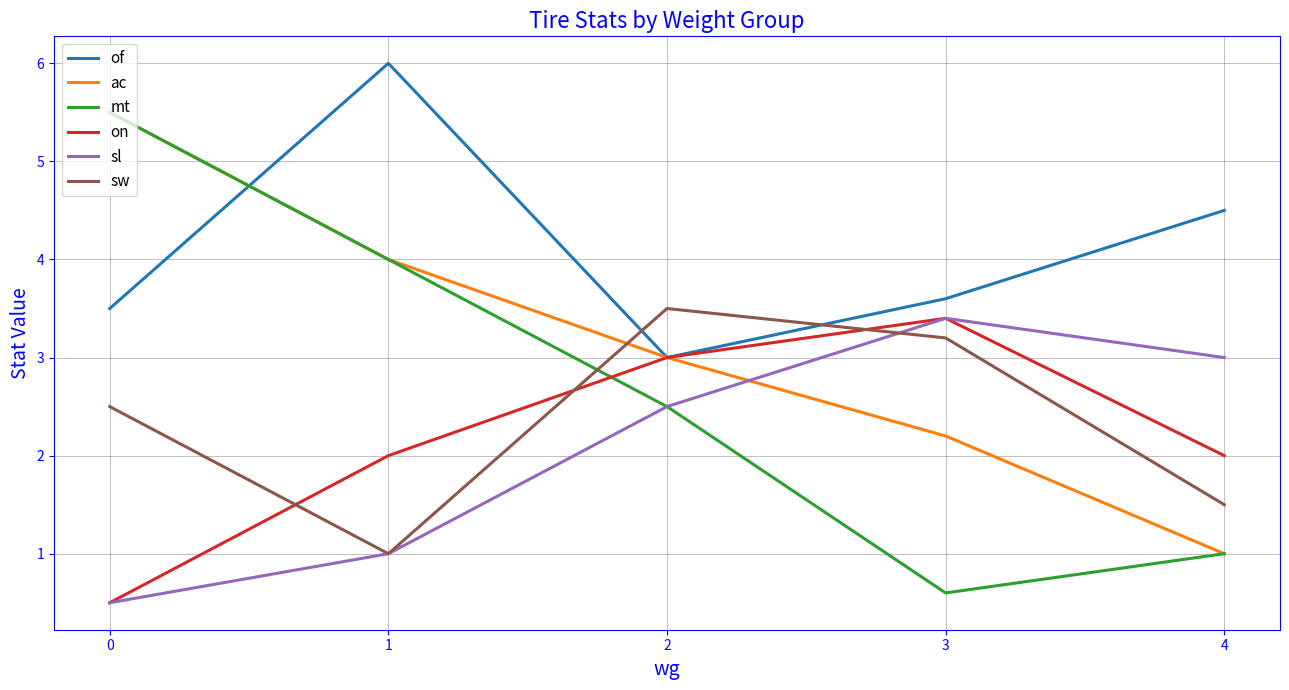

True or false: sl has a value of 2.5 at 2.

True